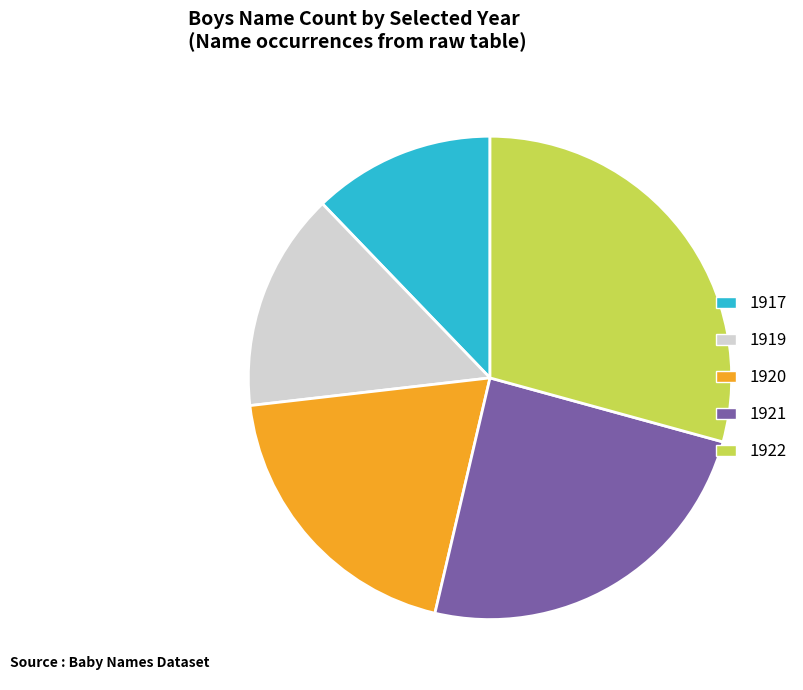

Count the number of slices in the pie.

5